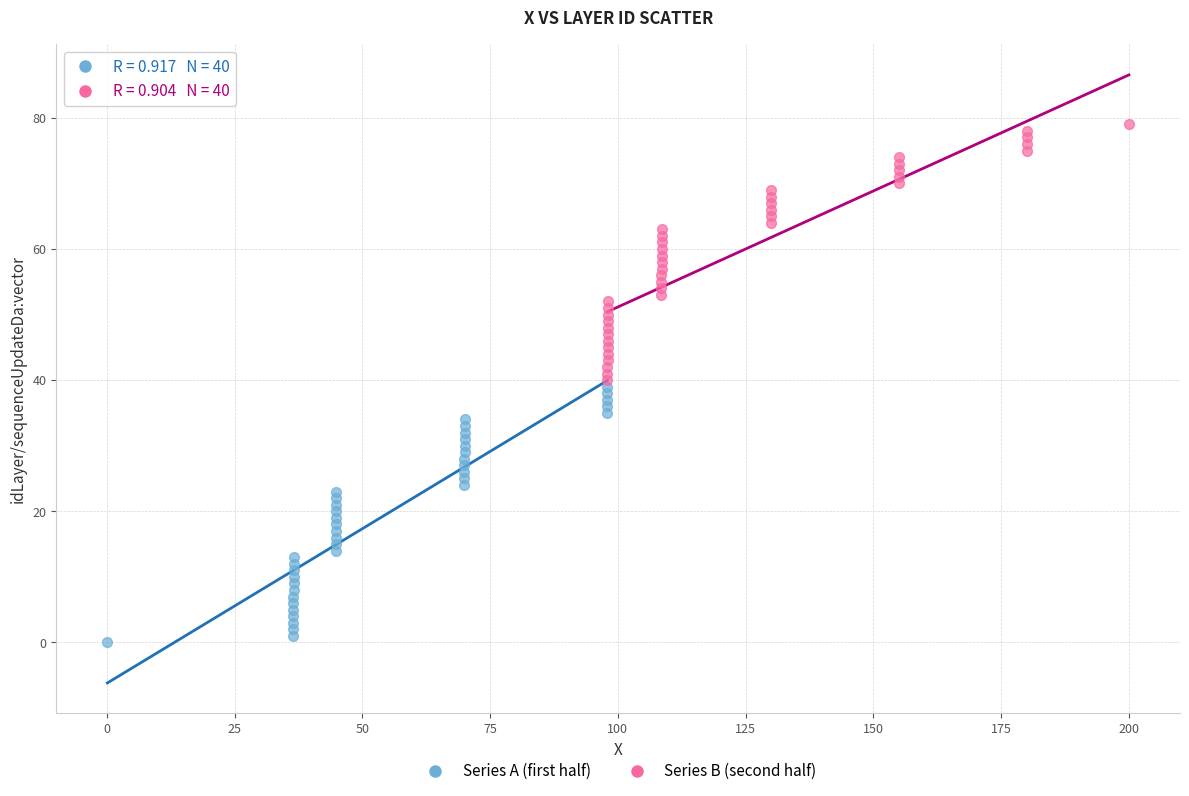

Which series contains the highest Y value?

Series B (second half)